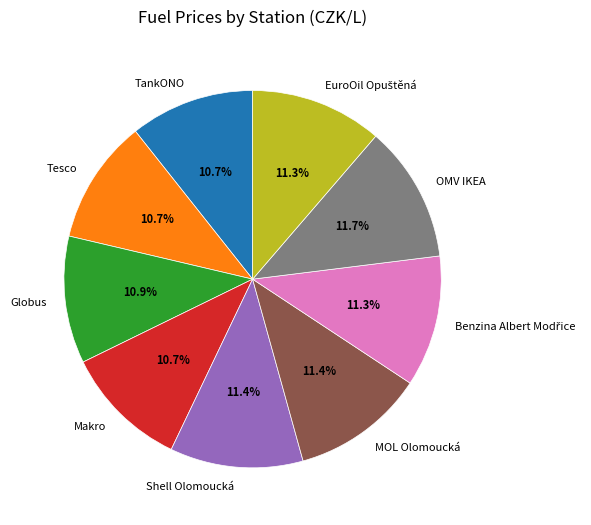

Combined, do TankONO and Globus account for over 50%?

No